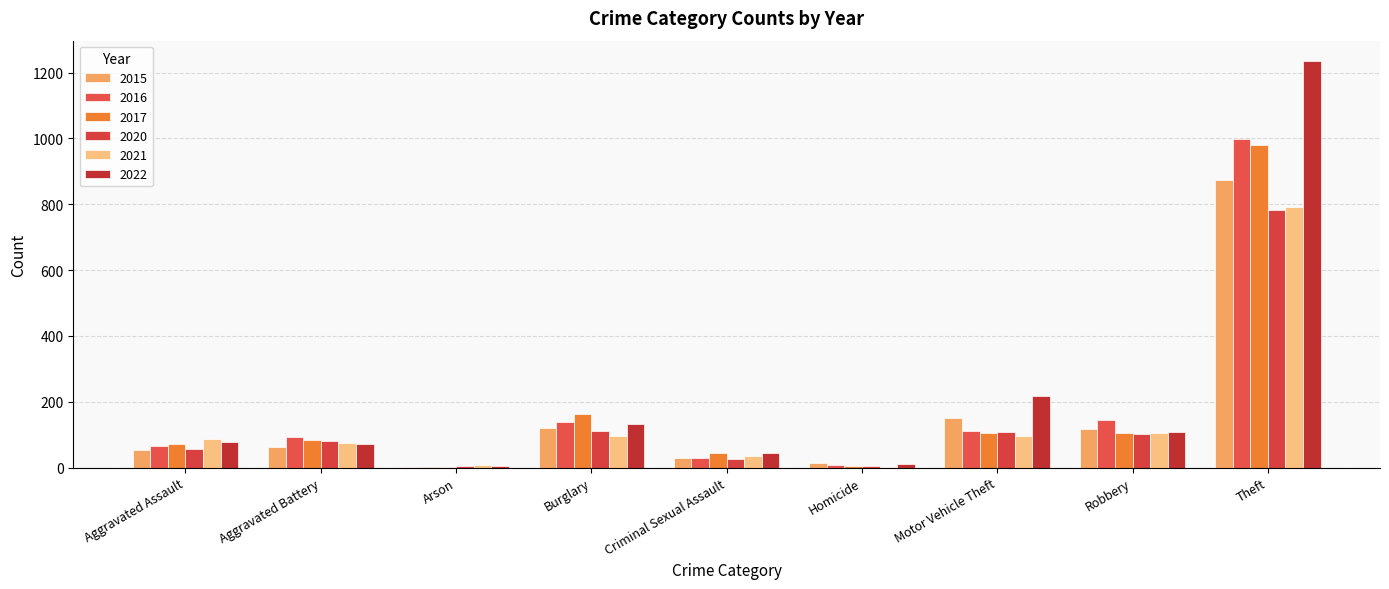

At which category is the sum across all series the highest?

Theft